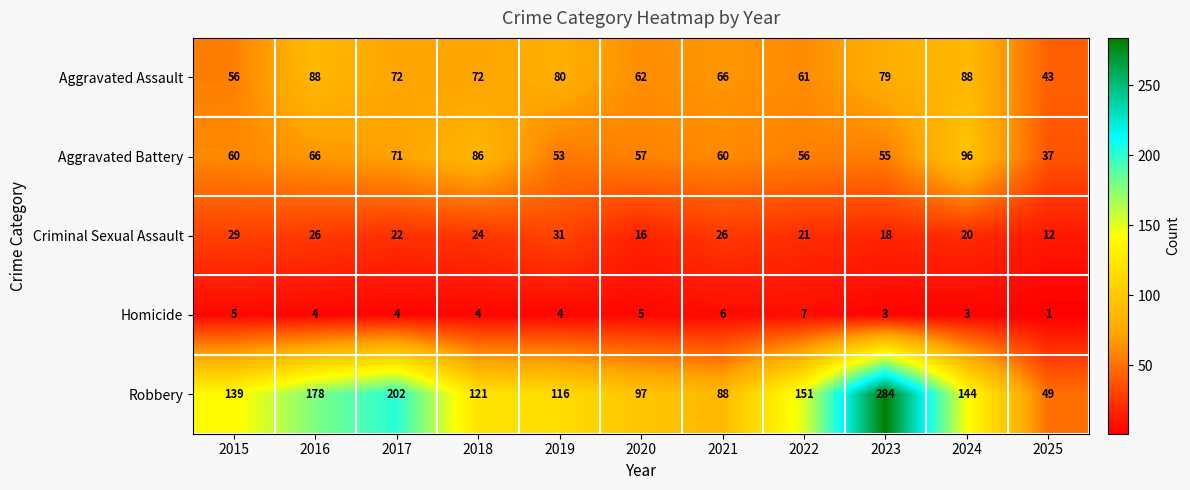

Which series has the widest spread of values?

Robbery